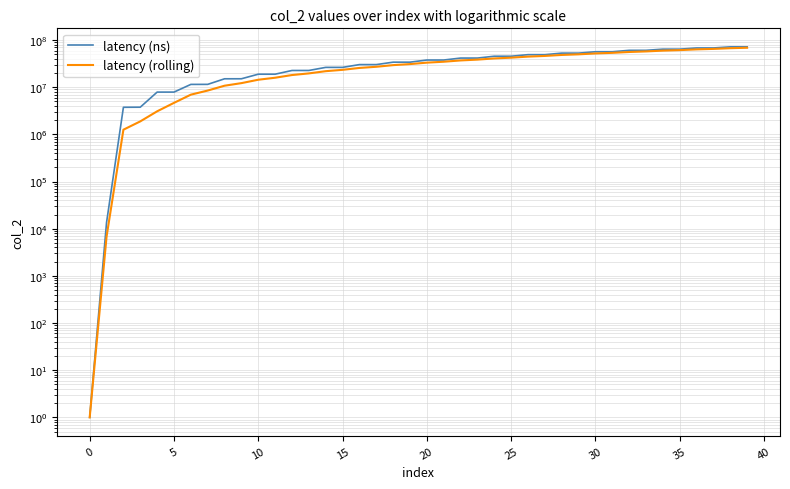

List the series in order of their overall mean, lowest first.

latency (rolling), latency (ns)